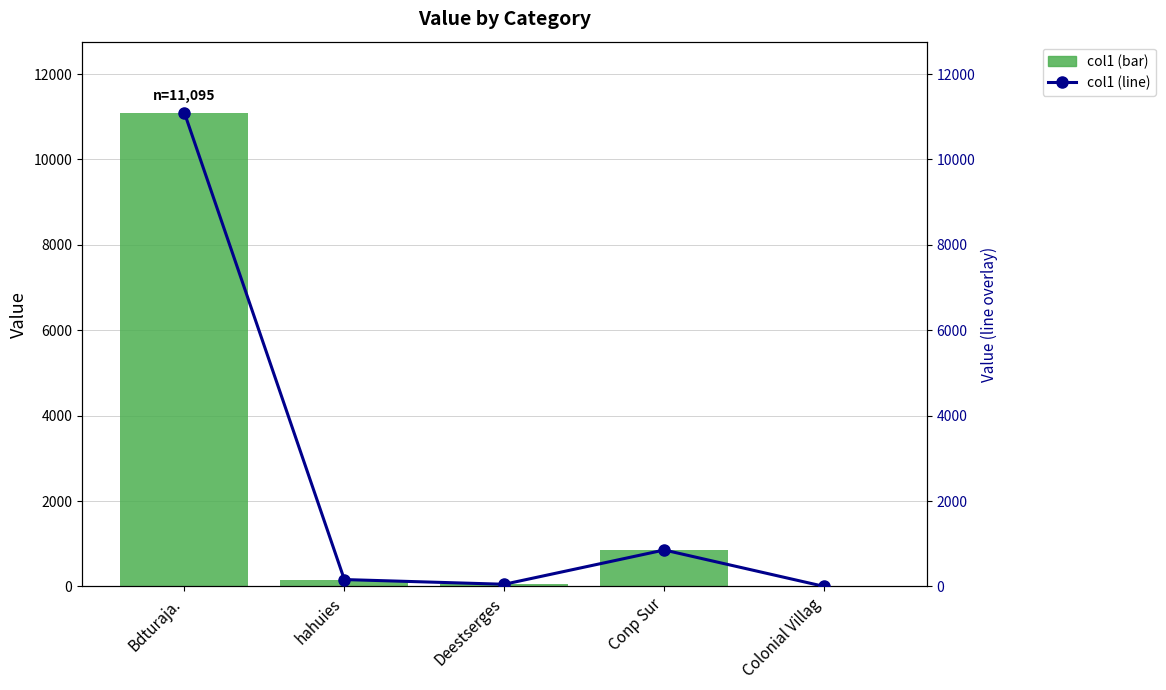

Which category has the lowest value across all series?

Colonial Villag